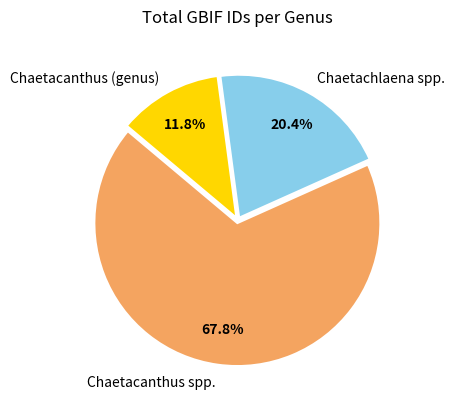

Rank the categories by value from highest to lowest.

Chaetacanthus spp., Chaetachlaena spp., Chaetacanthus (genus)